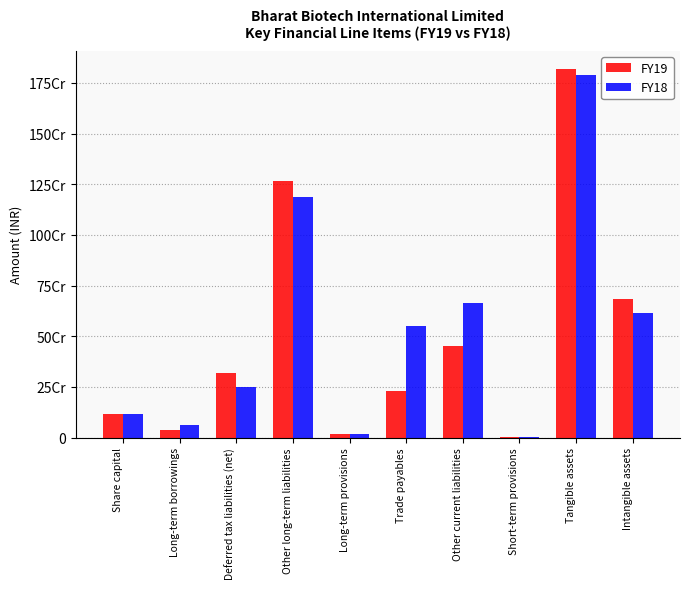

Reading left to right, transcribe all the data shown in this chart.

FY19: Share capital=117550000	Long-term borrowings=39560000	Deferred tax liabilities (net)=319110000	Other long-term liabilities=1266930000	Long-term provisions=16690000	Trade payables=230950000	Other current liabilities=450640000	Short-term provisions=3320000	Tangible assets=1817490000	Intangible assets=685350000
FY18: Share capital=117550000	Long-term borrowings=61170000	Deferred tax liabilities (net)=249710000	Other long-term liabilities=1187830000	Long-term provisions=17050000	Trade payables=552430000	Other current liabilities=664260000	Short-term provisions=3340000	Tangible assets=1789070000	Intangible assets=613150000